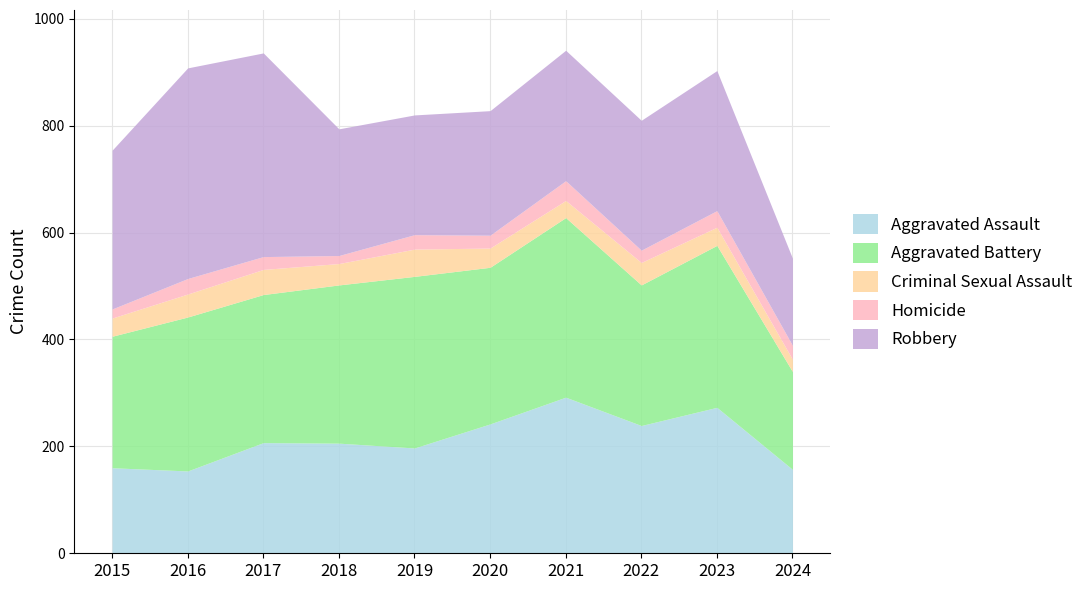

The value of Aggravated Battery at 2016 is 288. True or false?

True